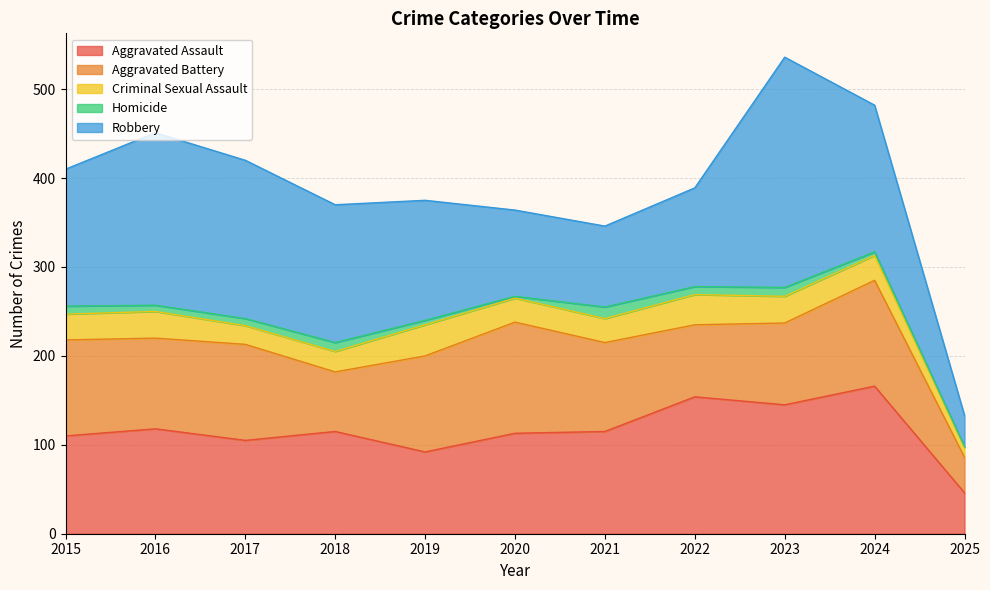

True or false: Aggravated Assault and Homicide intersect in this chart.

False